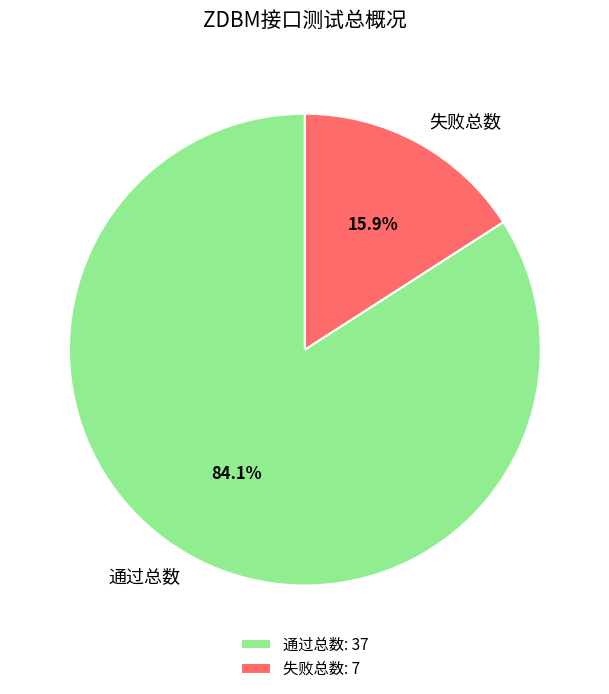

What is the largest slice in the pie chart?

通过总数